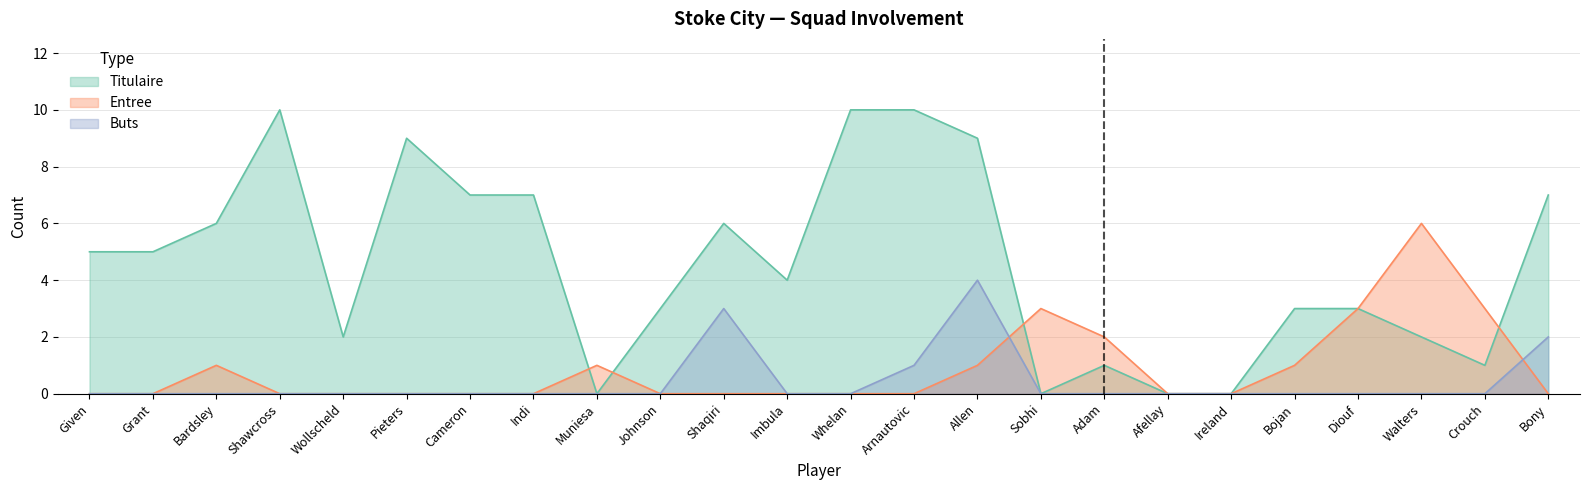

Is the value of Buts at Ireland greater than the value of Titulaire at Bardsley?

No